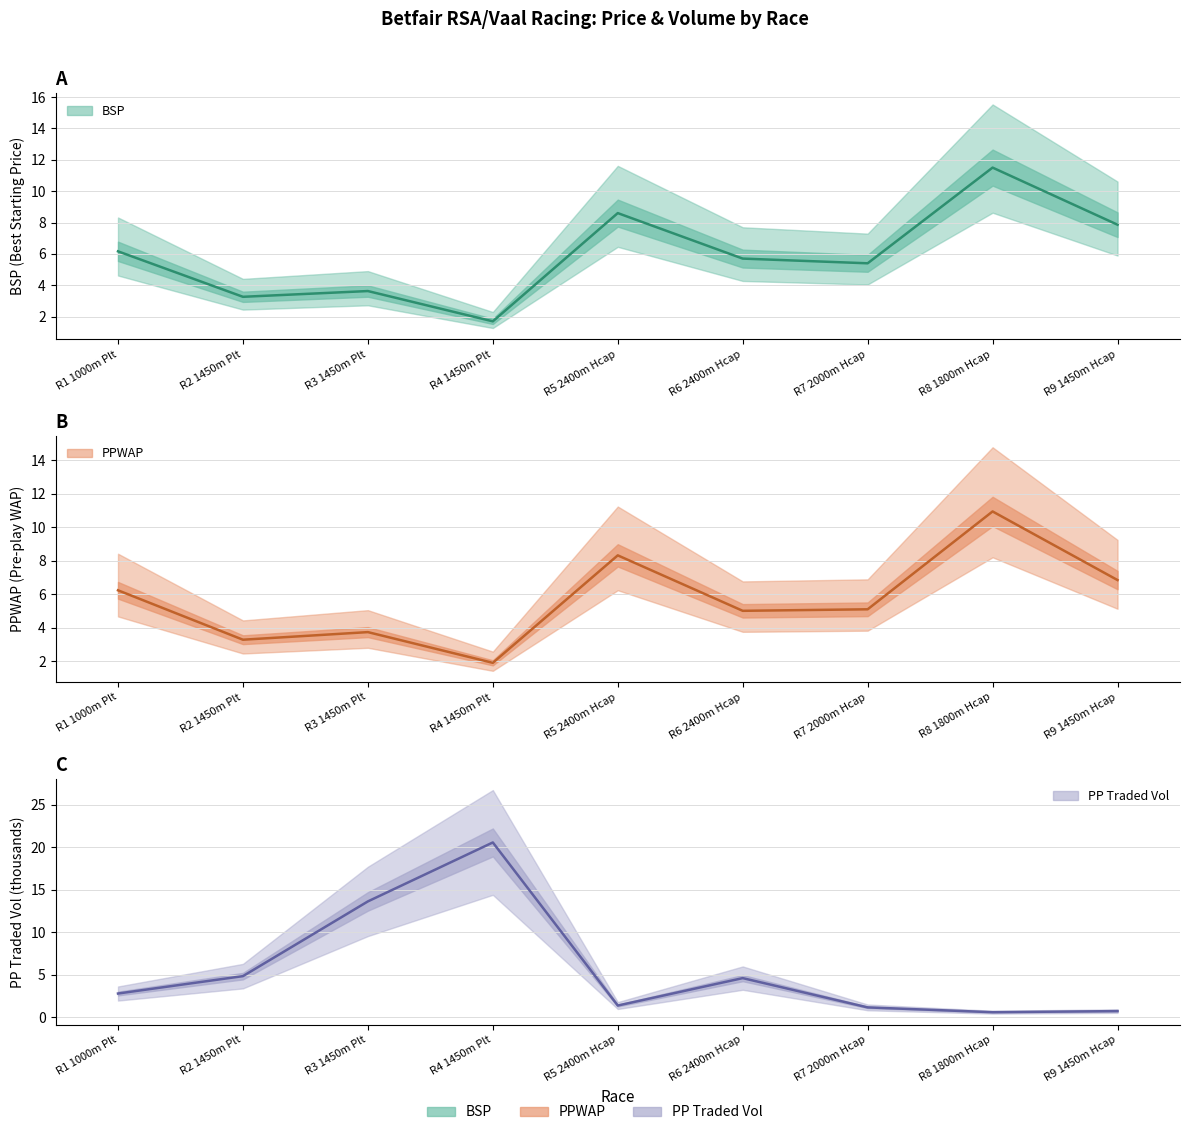

How many lines are shown in the chart?

3